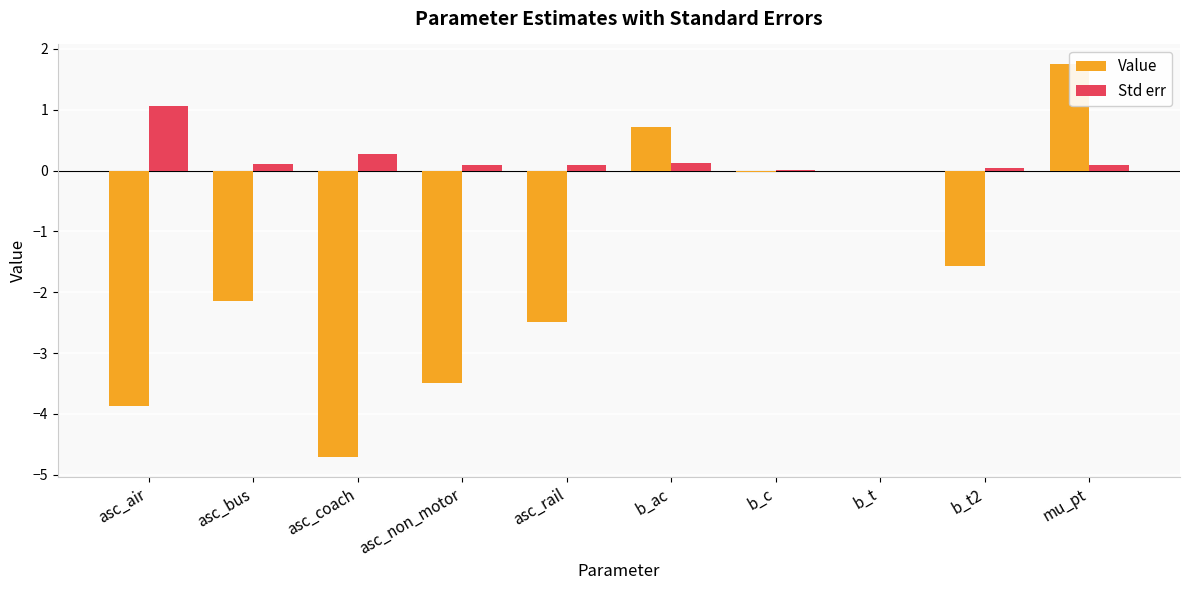

Is it true that Value equals -4.7 at asc_coach?

True